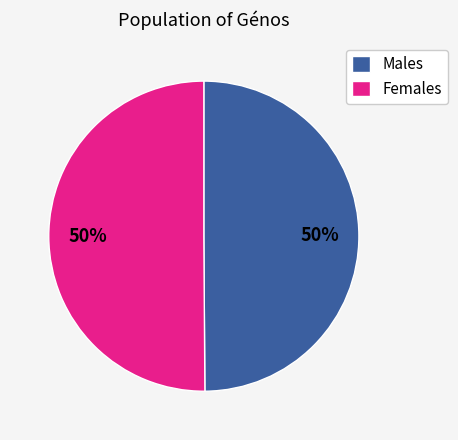

Approximately how many times larger is the value at Females compared to Males?

1.0